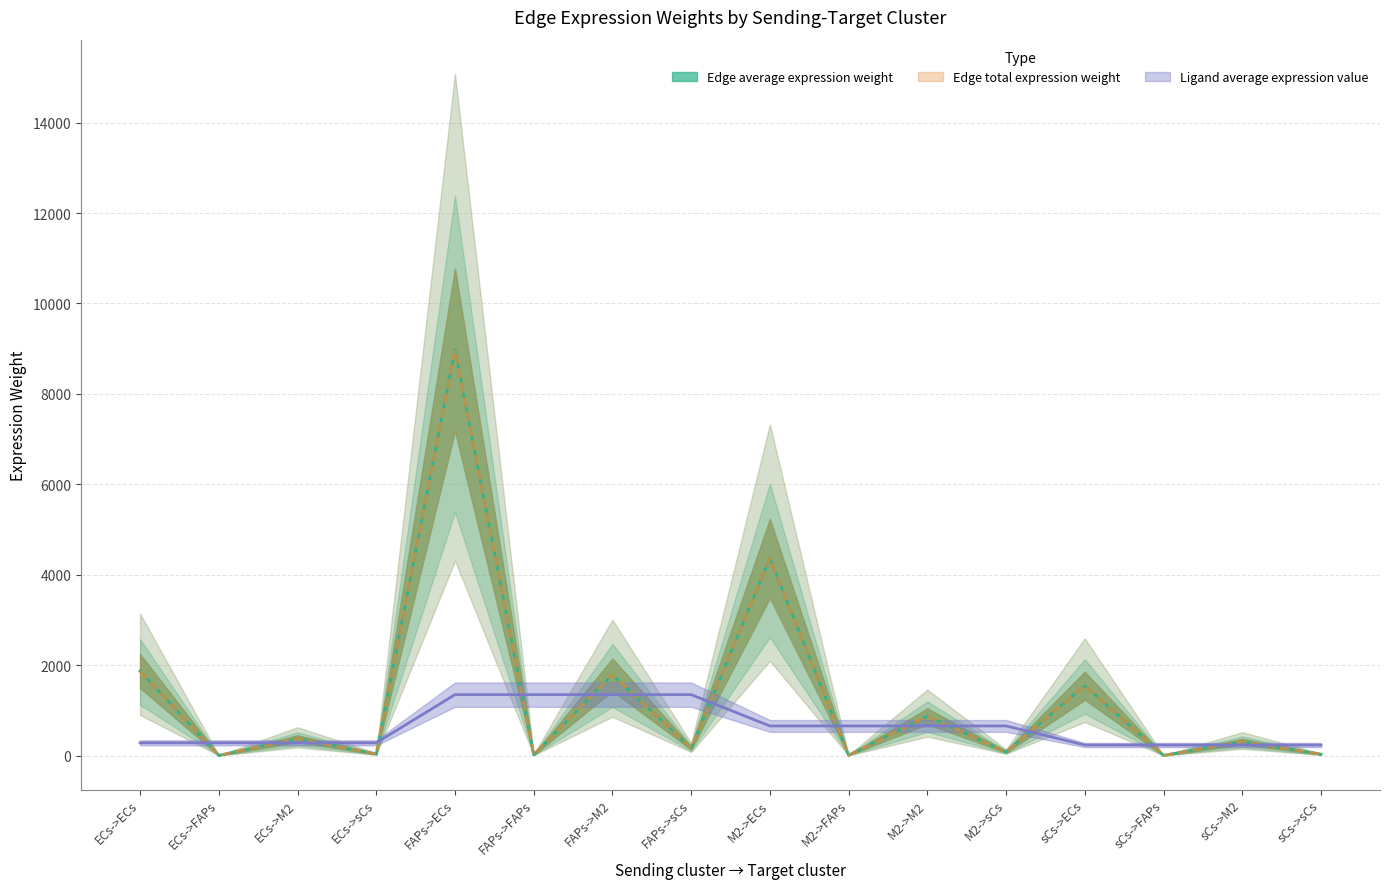

Which series has the largest range (max minus min)?

Edge average expression weight